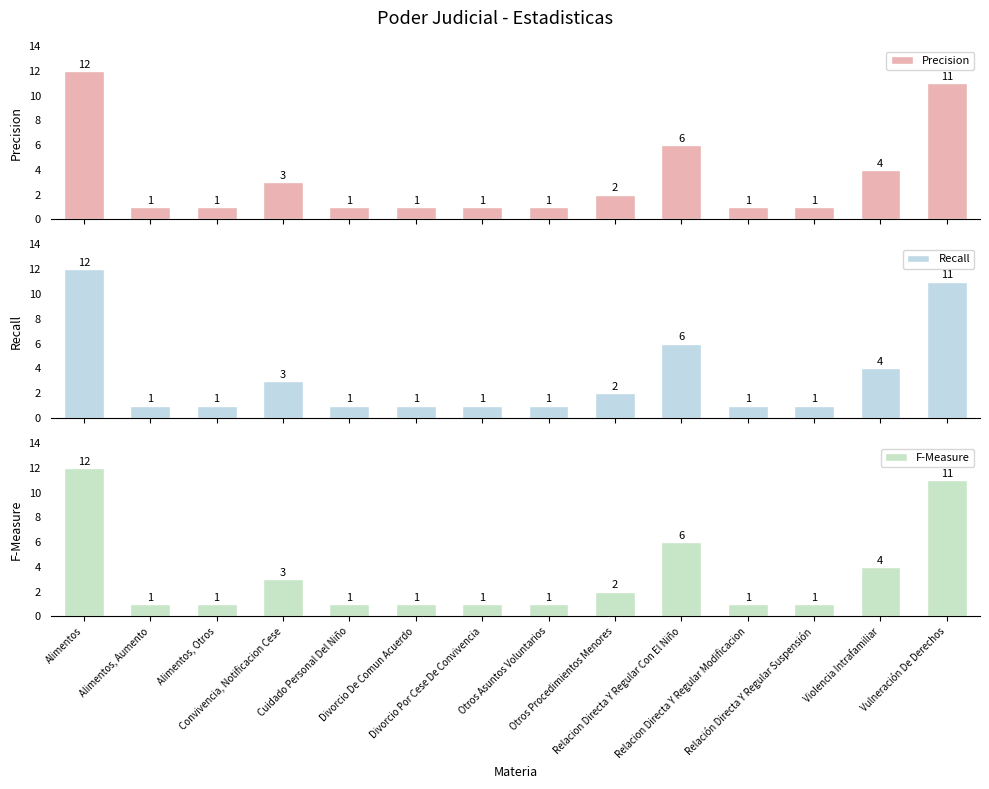

Which category has the lowest value in the Precision series?

Alimentos, Aumento